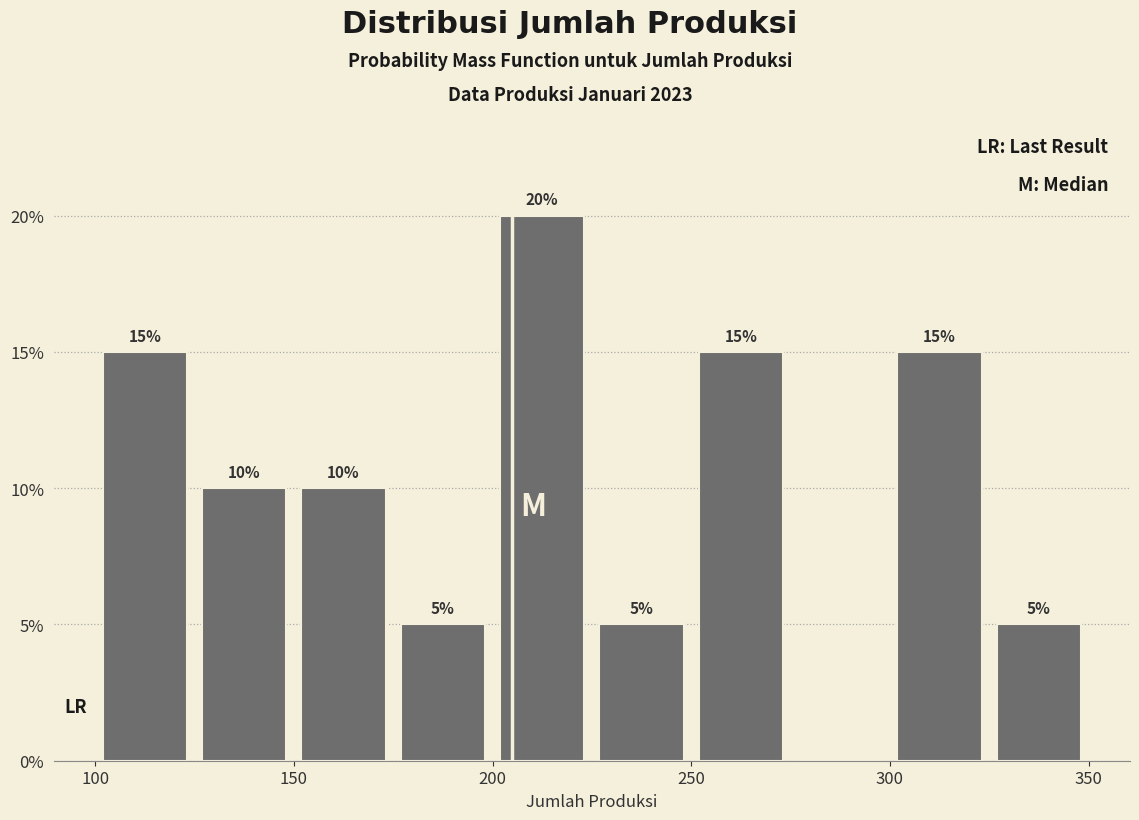

Over which range of the x-axis is the bar tallest?

200 to 225